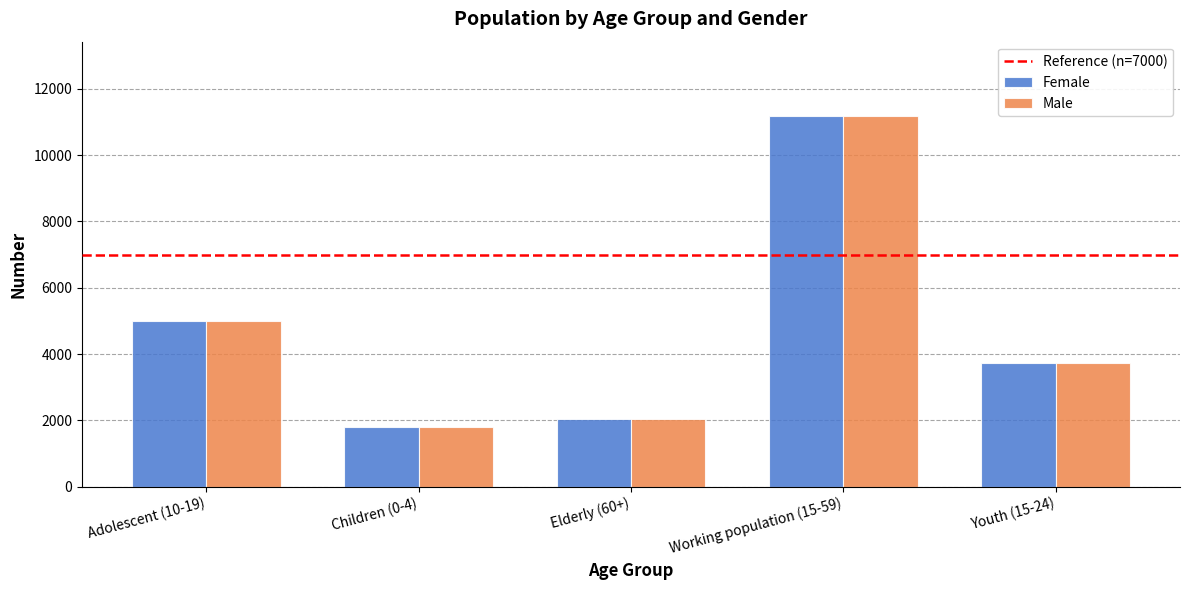

What is the difference between the second highest and minimum values in the Male series?

3218